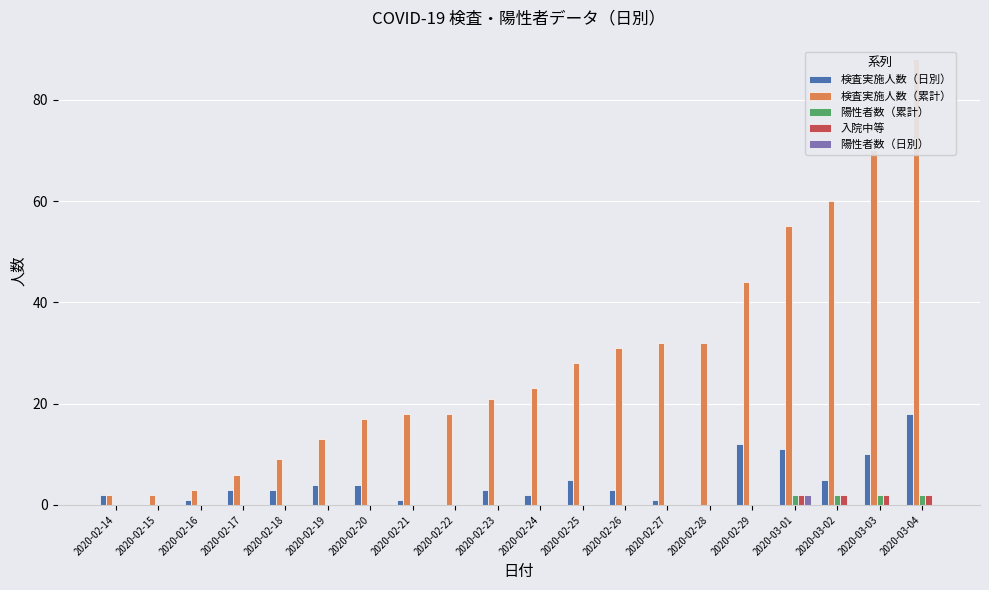

How many bars are there in each group?

5